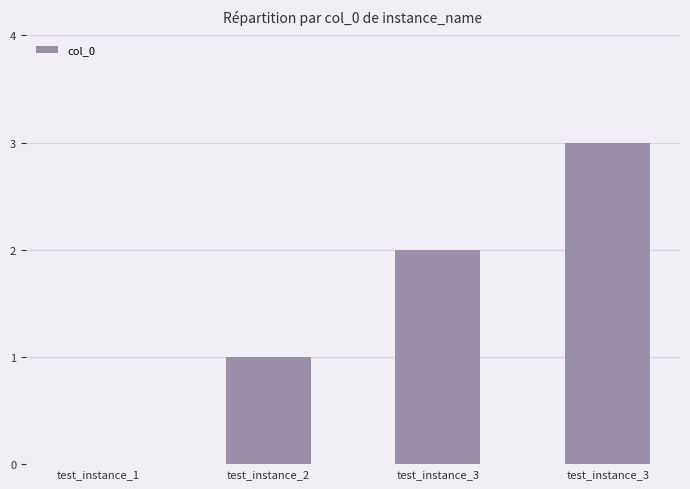

What is the average value?

2